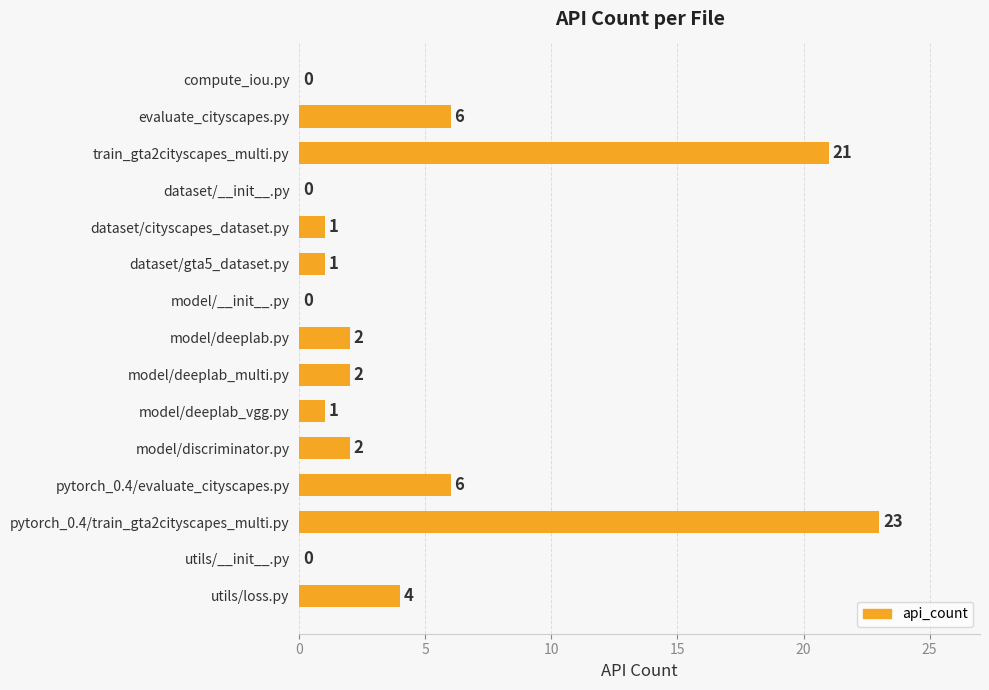

What is the maximum value shown in the chart?

23